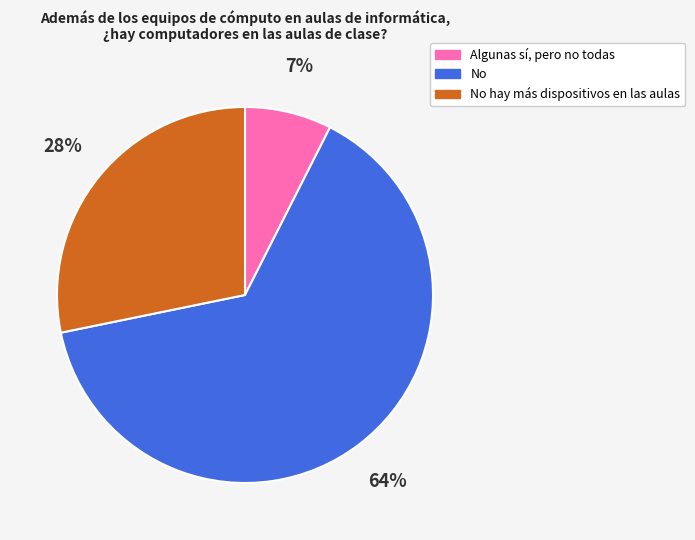

What is the ratio of the value at No hay más dispositivos en las aulas to the value at No?

0.4